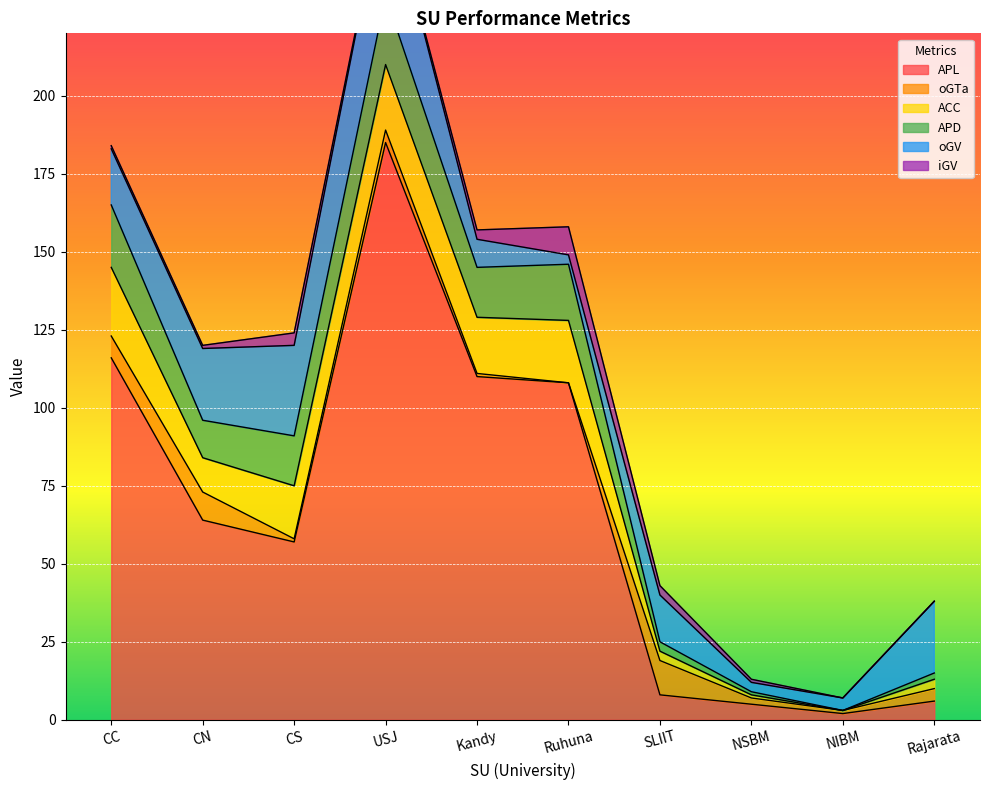

At which category does oGV reach its first local peak?

USJ